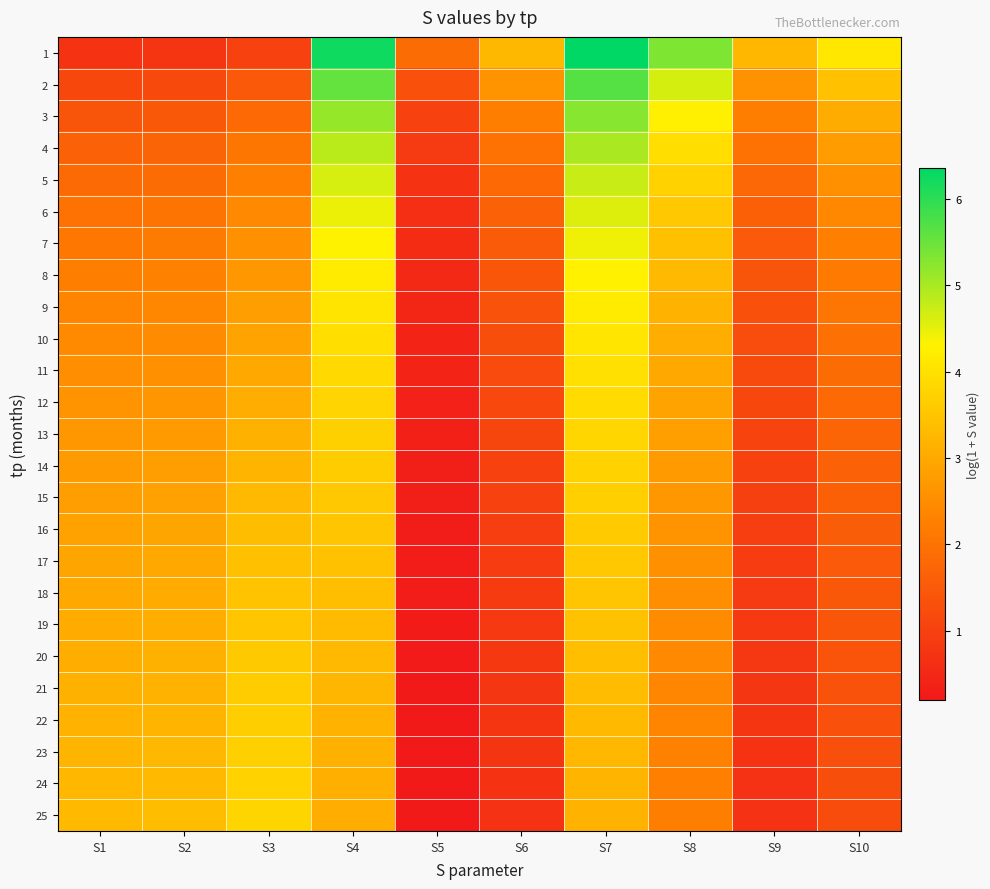

Reading right to left, transcribe all the data shown in this chart.

1: S10=4.1	S9=3.3	S8=5.3	S7=6.4	S6=3.3	S5=1.9	S4=6.2	S3=1.0	S2=0.7	S1=0.7
2: S10=3.4	S9=2.6	S8=4.6	S7=5.7	S6=2.6	S5=1.3	S4=5.6	S3=1.5	S2=1.2	S1=1.1
3: S10=3.1	S9=2.2	S8=4.2	S7=5.3	S6=2.3	S5=1.0	S4=5.1	S3=1.8	S2=1.5	S1=1.4
4: S10=2.8	S9=2.0	S8=4.0	S7=5.0	S6=2.0	S5=0.9	S4=4.9	S3=2.1	S2=1.7	S1=1.6
5: S10=2.6	S9=1.8	S8=3.7	S7=4.8	S6=1.8	S5=0.7	S4=4.6	S3=2.3	S2=1.9	S1=1.8
6: S10=2.4	S9=1.6	S8=3.6	S7=4.6	S6=1.7	S5=0.6	S4=4.5	S3=2.4	S2=2.0	S1=2.0
7: S10=2.3	S9=1.5	S8=3.4	S7=4.4	S6=1.5	S5=0.6	S4=4.3	S3=2.6	S2=2.2	S1=2.1
8: S10=2.2	S9=1.4	S8=3.3	S7=4.3	S6=1.4	S5=0.5	S4=4.2	S3=2.7	S2=2.3	S1=2.2
9: S10=2.0	S9=1.3	S8=3.2	S7=4.2	S6=1.3	S5=0.5	S4=4.1	S3=2.8	S2=2.4	S1=2.3
10: S10=2.0	S9=1.3	S8=3.1	S7=4.1	S6=1.3	S5=0.4	S4=4.0	S3=2.9	S2=2.5	S1=2.4
11: S10=1.9	S9=1.2	S8=3.0	S7=4.0	S6=1.2	S5=0.4	S4=3.9	S3=3.0	S2=2.6	S1=2.5
12: S10=1.8	S9=1.1	S8=2.9	S7=3.9	S6=1.1	S5=0.4	S4=3.8	S3=3.1	S2=2.7	S1=2.6
13: S10=1.7	S9=1.1	S8=2.8	S7=3.8	S6=1.1	S5=0.4	S4=3.7	S3=3.2	S2=2.7	S1=2.7
14: S10=1.7	S9=1.0	S8=2.8	S7=3.7	S6=1.0	S5=0.3	S4=3.6	S3=3.2	S2=2.8	S1=2.8
15: S10=1.6	S9=1.0	S8=2.7	S7=3.7	S6=1.0	S5=0.3	S4=3.6	S3=3.3	S2=2.9	S1=2.8
16: S10=1.6	S9=0.9	S8=2.6	S7=3.6	S6=1.0	S5=0.3	S4=3.5	S3=3.4	S2=2.9	S1=2.9
17: S10=1.5	S9=0.9	S8=2.6	S7=3.6	S6=0.9	S5=0.3	S4=3.4	S3=3.4	S2=3.0	S1=2.9
18: S10=1.5	S9=0.9	S8=2.5	S7=3.5	S6=0.9	S5=0.3	S4=3.4	S3=3.5	S2=3.0	S1=3.0
19: S10=1.4	S9=0.8	S8=2.5	S7=3.4	S6=0.9	S5=0.3	S4=3.3	S3=3.5	S2=3.1	S1=3.0
20: S10=1.4	S9=0.8	S8=2.4	S7=3.4	S6=0.8	S5=0.2	S4=3.3	S3=3.6	S2=3.1	S1=3.1
21: S10=1.4	S9=0.8	S8=2.4	S7=3.4	S6=0.8	S5=0.2	S4=3.2	S3=3.6	S2=3.2	S1=3.1
22: S10=1.3	S9=0.8	S8=2.3	S7=3.3	S6=0.8	S5=0.2	S4=3.2	S3=3.7	S2=3.2	S1=3.2
23: S10=1.3	S9=0.7	S8=2.3	S7=3.3	S6=0.7	S5=0.2	S4=3.1	S3=3.7	S2=3.3	S1=3.2
24: S10=1.3	S9=0.7	S8=2.3	S7=3.2	S6=0.7	S5=0.2	S4=3.1	S3=3.7	S2=3.3	S1=3.3
25: S10=1.2	S9=0.7	S8=2.2	S7=3.2	S6=0.7	S5=0.2	S4=3.1	S3=3.8	S2=3.4	S1=3.3